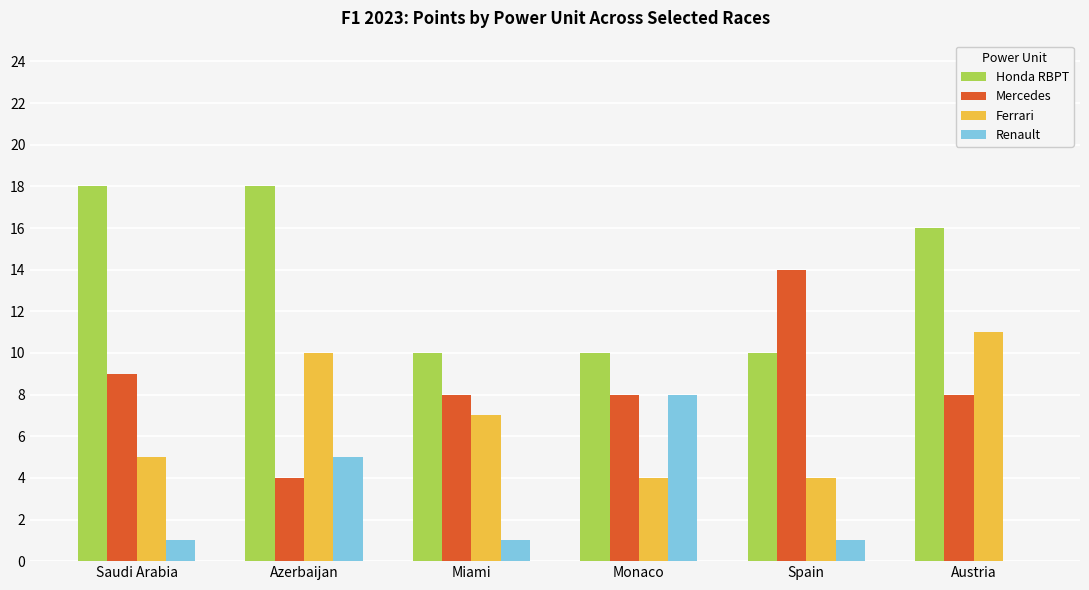

Reading right to left, what are all the values shown in this chart?

Honda RBPT: Austria=16	Spain=10	Monaco=10	Miami=10	Azerbaijan=18	Saudi Arabia=18
Mercedes: Austria=8	Spain=14	Monaco=8	Miami=8	Azerbaijan=4	Saudi Arabia=9
Ferrari: Austria=11	Spain=4	Monaco=4	Miami=7	Azerbaijan=10	Saudi Arabia=5
Renault: Austria=0	Spain=1	Monaco=8	Miami=1	Azerbaijan=5	Saudi Arabia=1